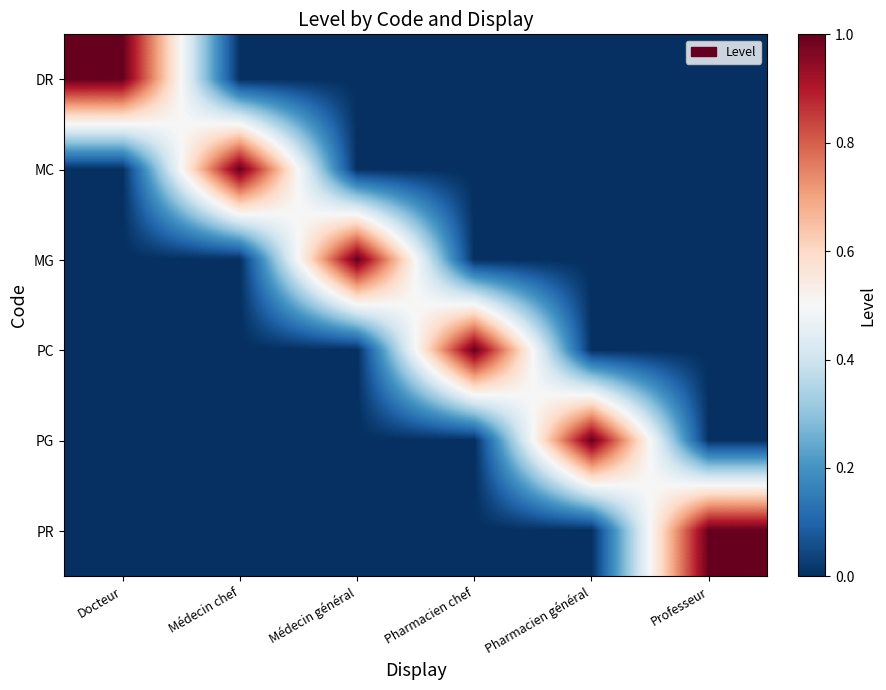

Which category has the lowest value across all series?

Médecin chef